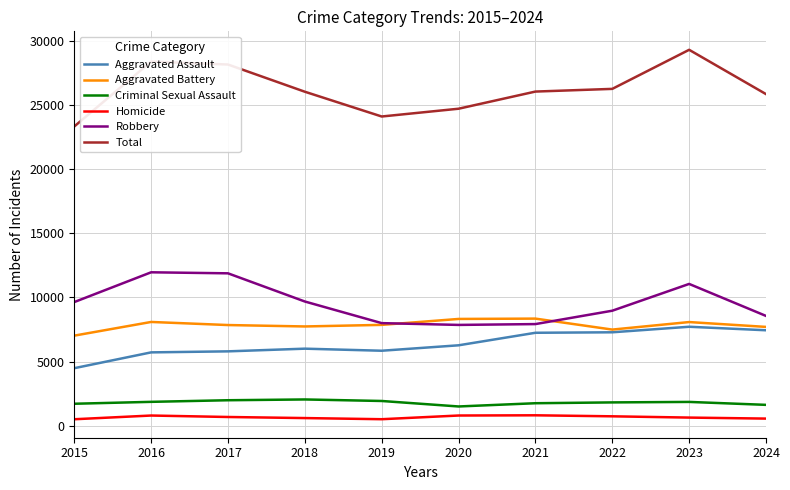

Which series has the largest total across all categories?

Total